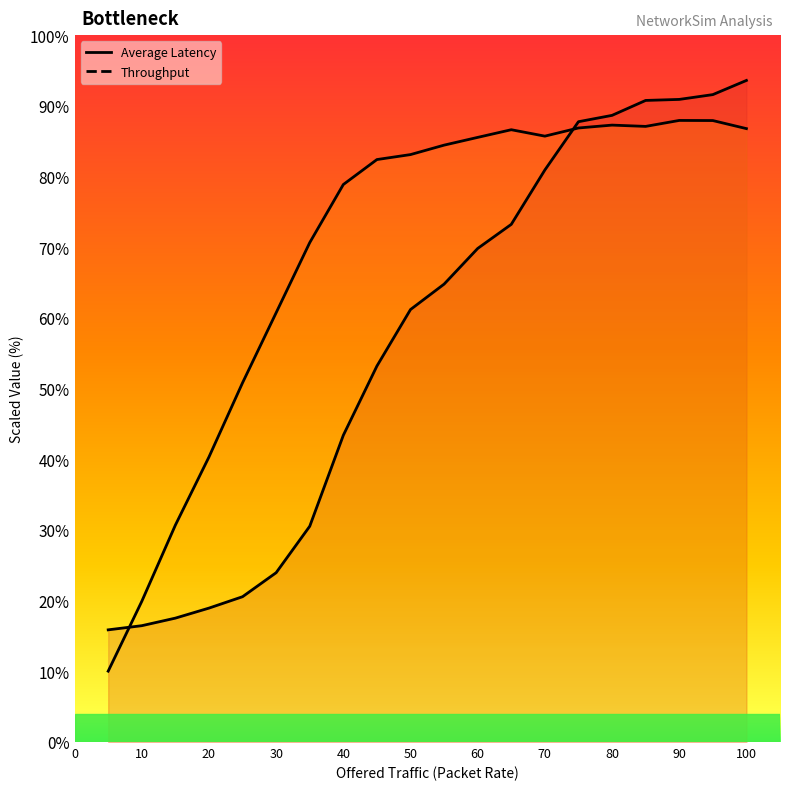

True or false: Average Latency (line) has a value of 80.9 at 70.

True